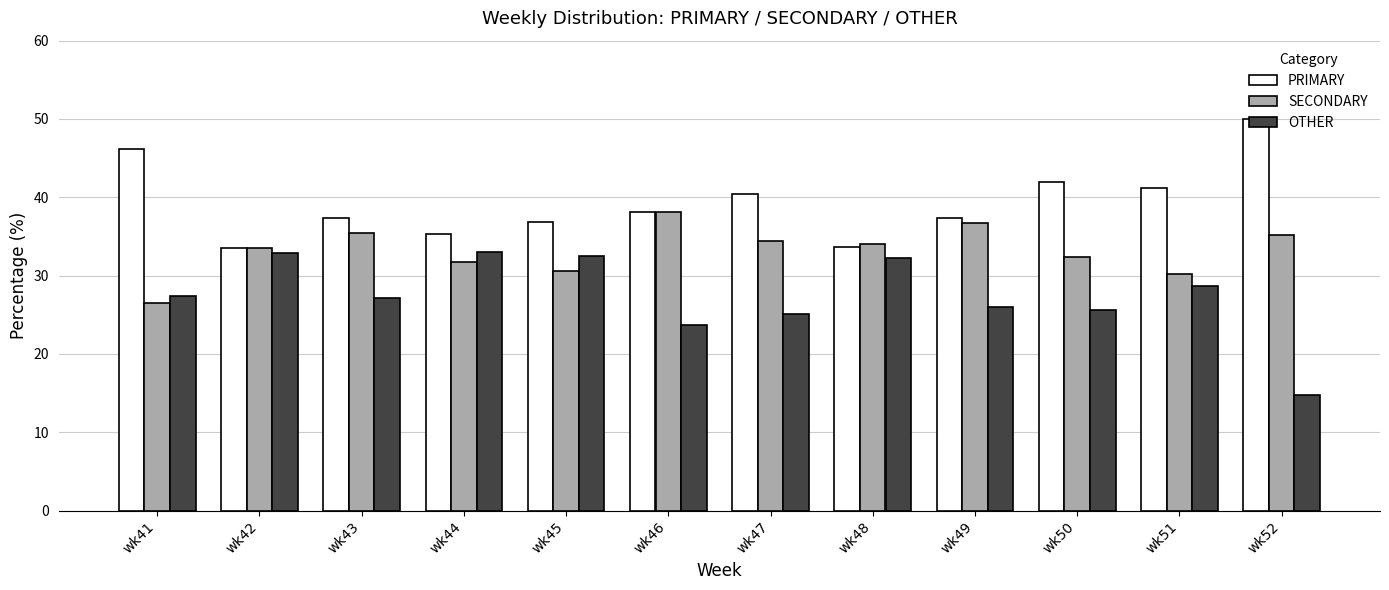

What is the difference between the maximum and minimum values in the OTHER series?

18.2